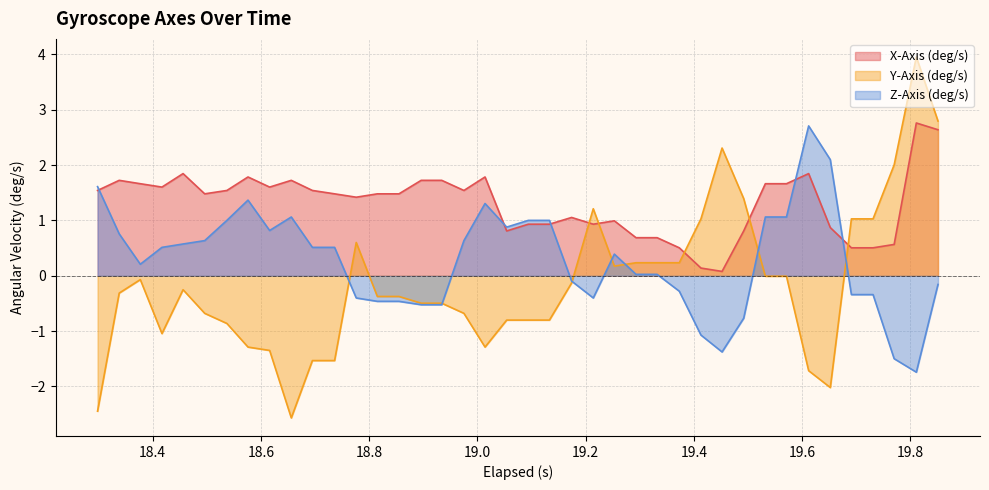

How many distinct data groups are displayed?

3